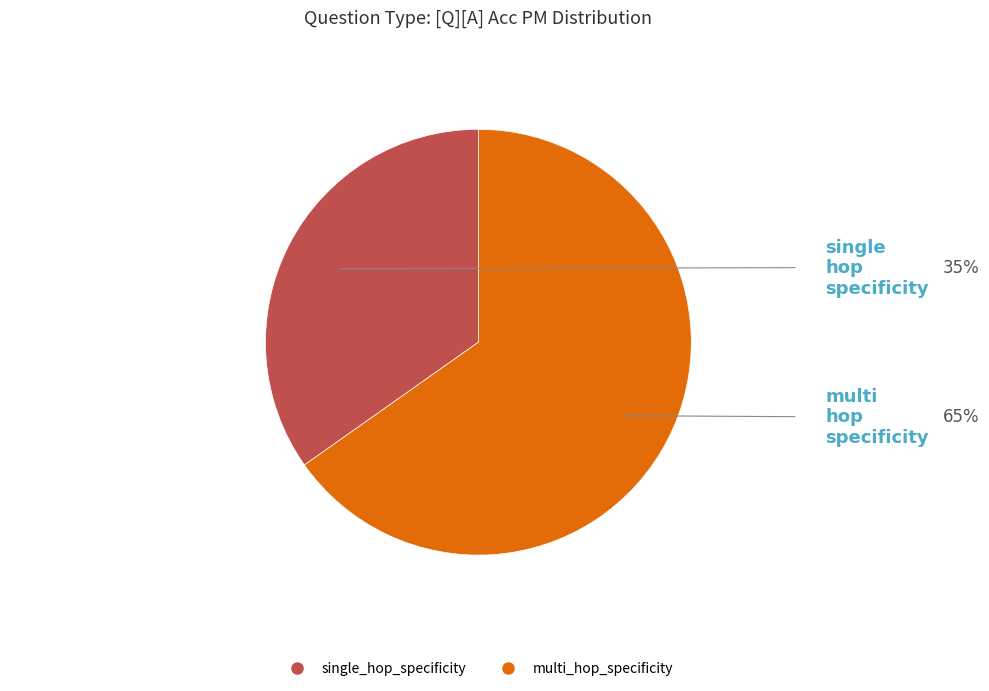

Which has a higher value, single_hop_specificity or multi_hop_specificity?

multi_hop_specificity